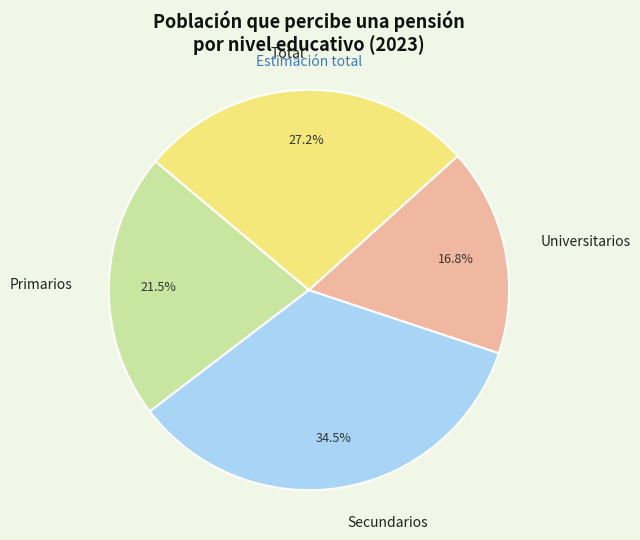

What is the smallest slice in the pie chart?

Universitarios